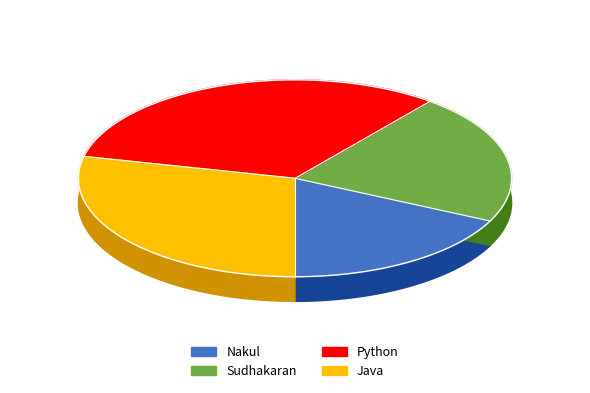

Which category has the smallest portion of the pie?

Nakul